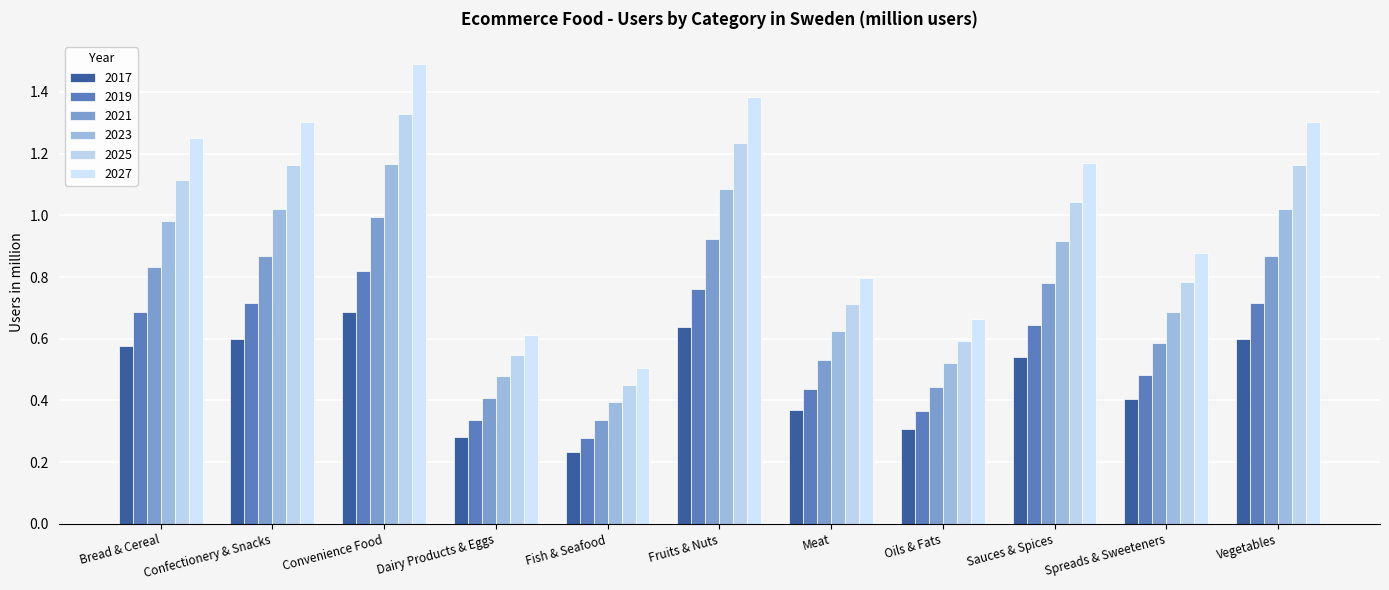

Rank the series by their maximum value, from lowest to highest.

2017, 2019, 2021, 2023, 2025, 2027